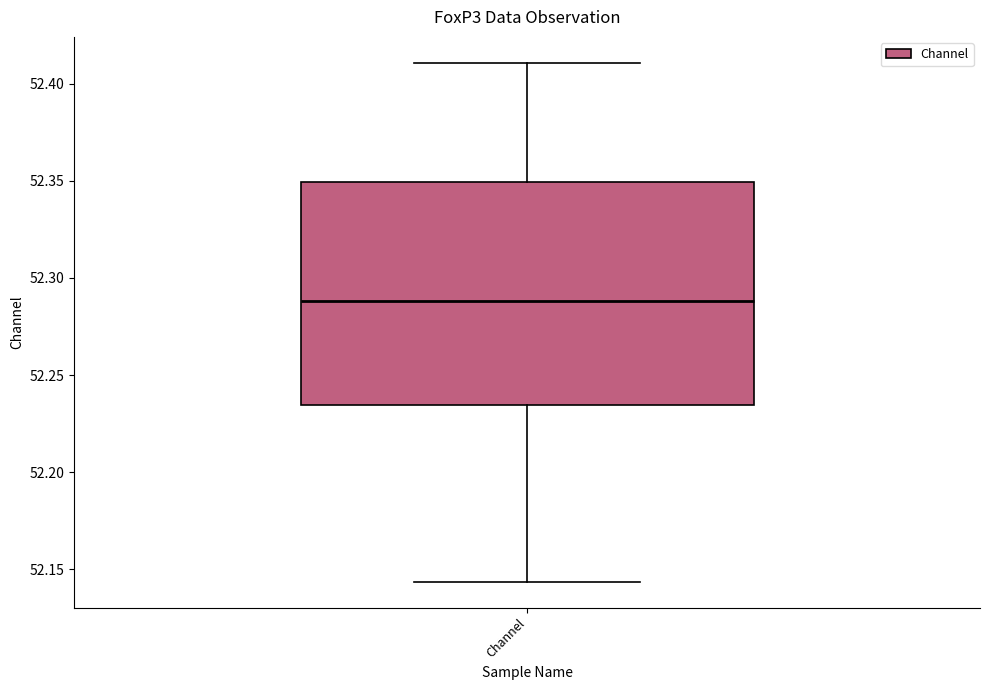

Transcribe this box plot: give where the median line is, the range the box spans, and where the two whiskers end, as read against the y-axis. The values are not printed on the chart, so give them approximately, as read against the axis.

median 52.290, box 52.235 to 52.350, whiskers 52.145 to 52.410